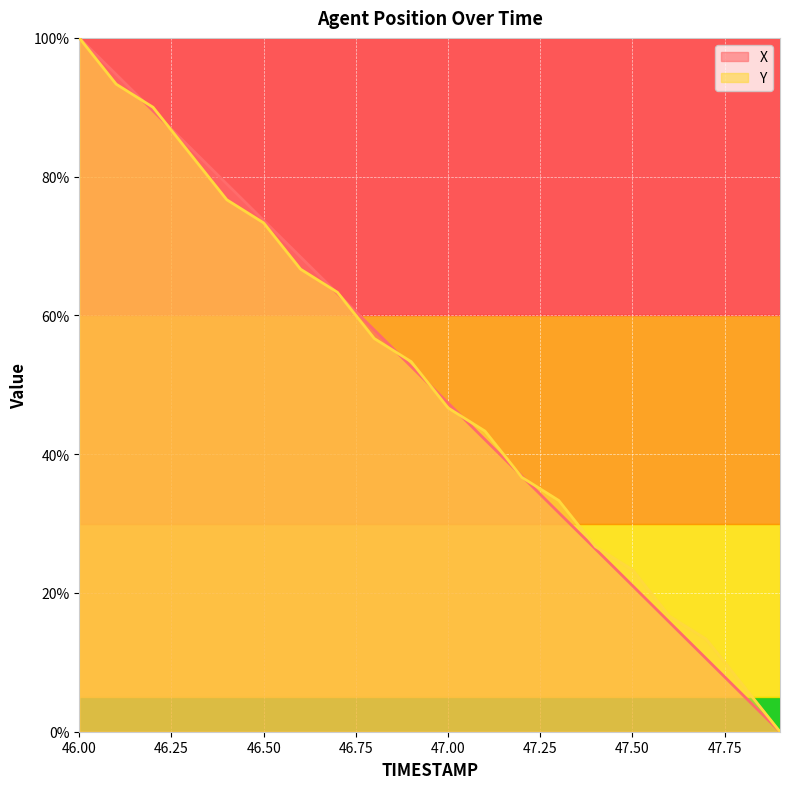

Which has a higher value, 46.8 or 47.5?

46.8